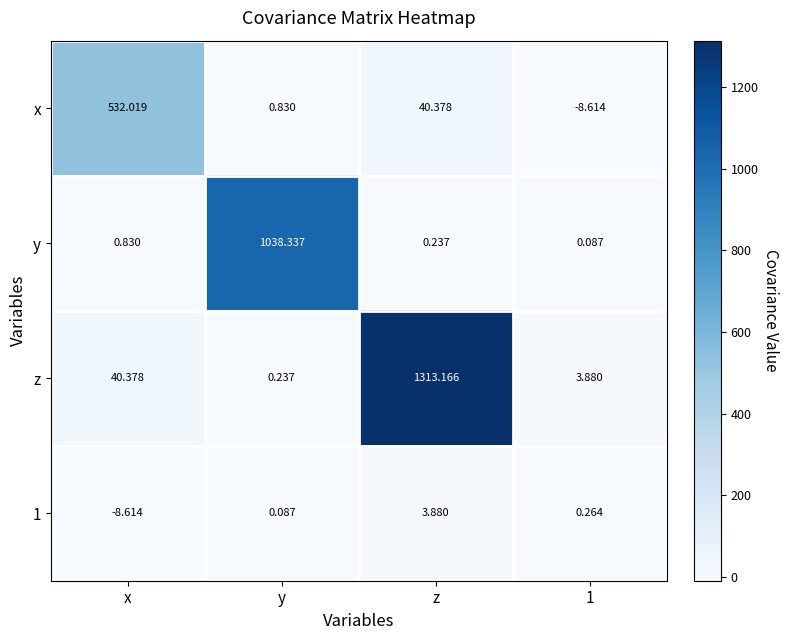

How many distinct data groups are displayed?

4